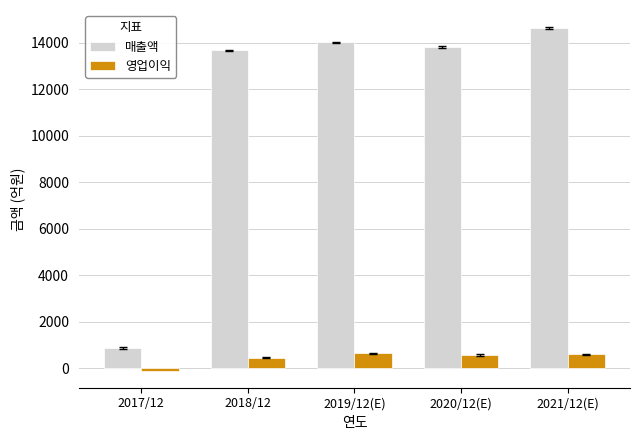

How many data points in 매출액 are less than 13820?

2